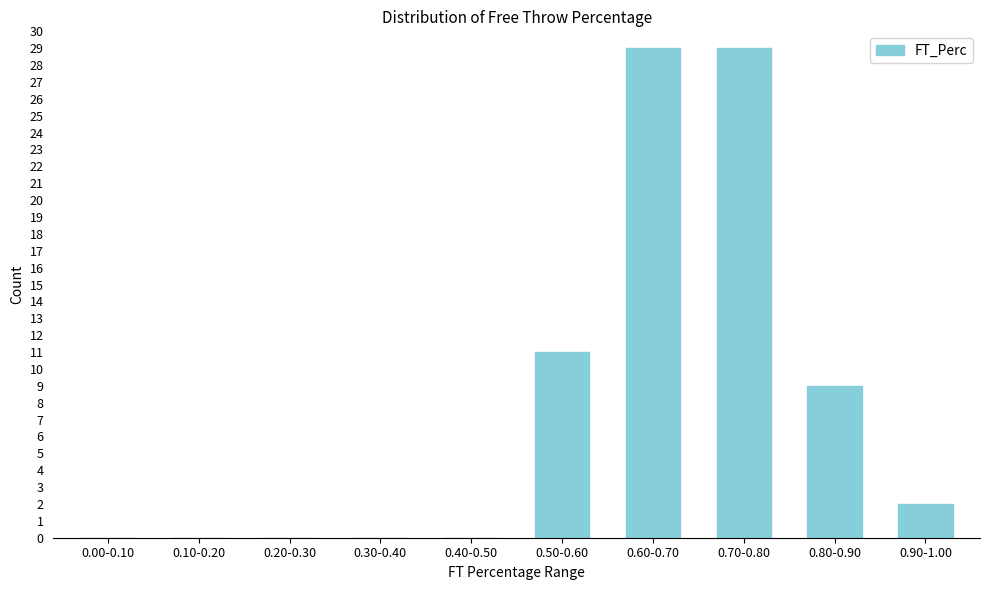

Reading left to right, extract all data points from this chart.

0.00-0.10=0	0.10-0.20=0	0.20-0.30=0	0.30-0.40=0	0.40-0.50=0	0.50-0.60=11	0.60-0.70=29	0.70-0.80=29	0.80-0.90=9	0.90-1.00=2